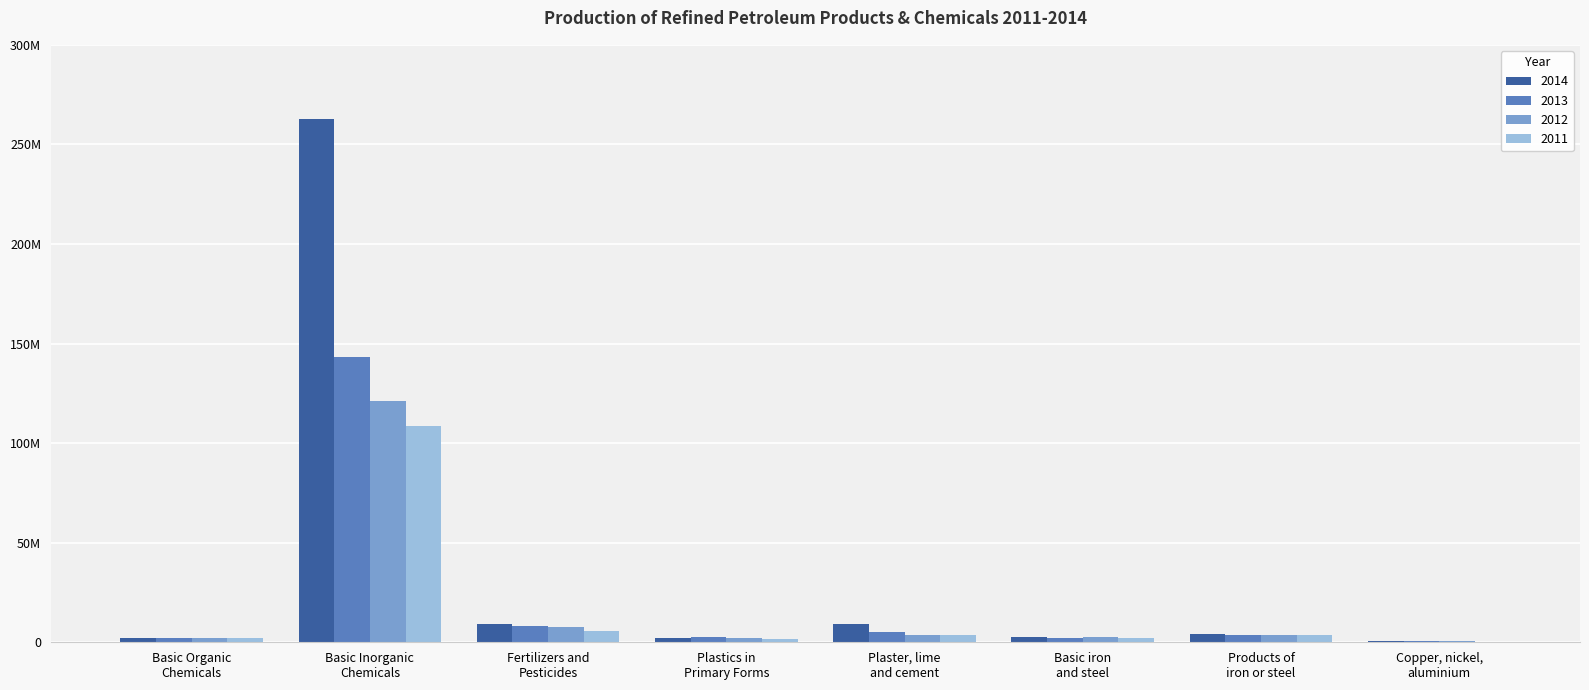

Which category has the lowest value in the 2012 series?

Copper, nickel,
aluminium